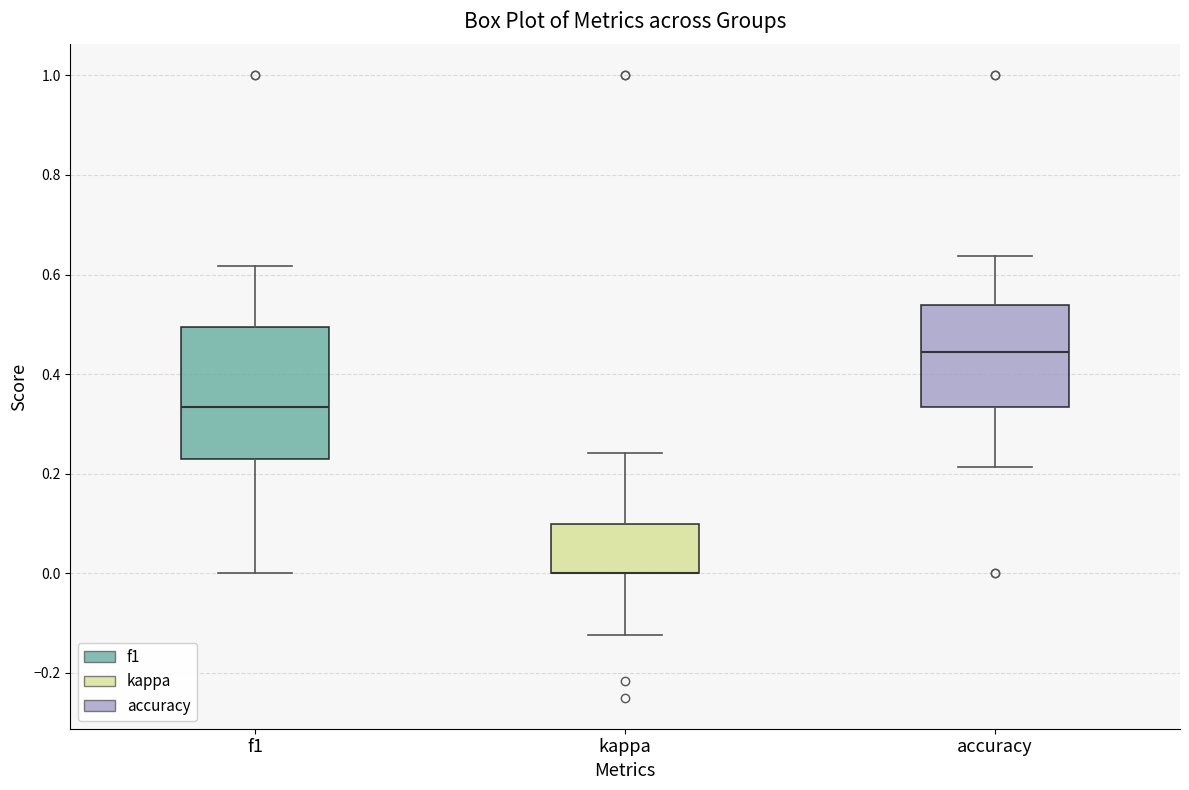

Where is the lower edge of the box for accuracy on the y-axis? The values are not printed on the chart, so give them approximately, as read against the axis.

0.34